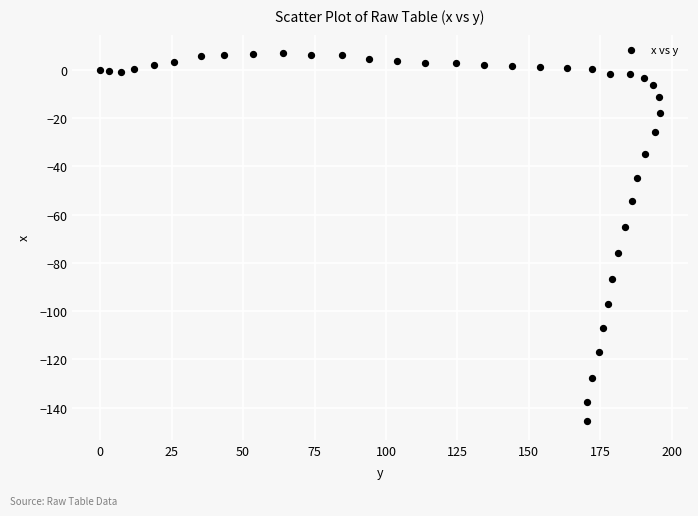

What is the range of Y values (max minus min)?

152.6